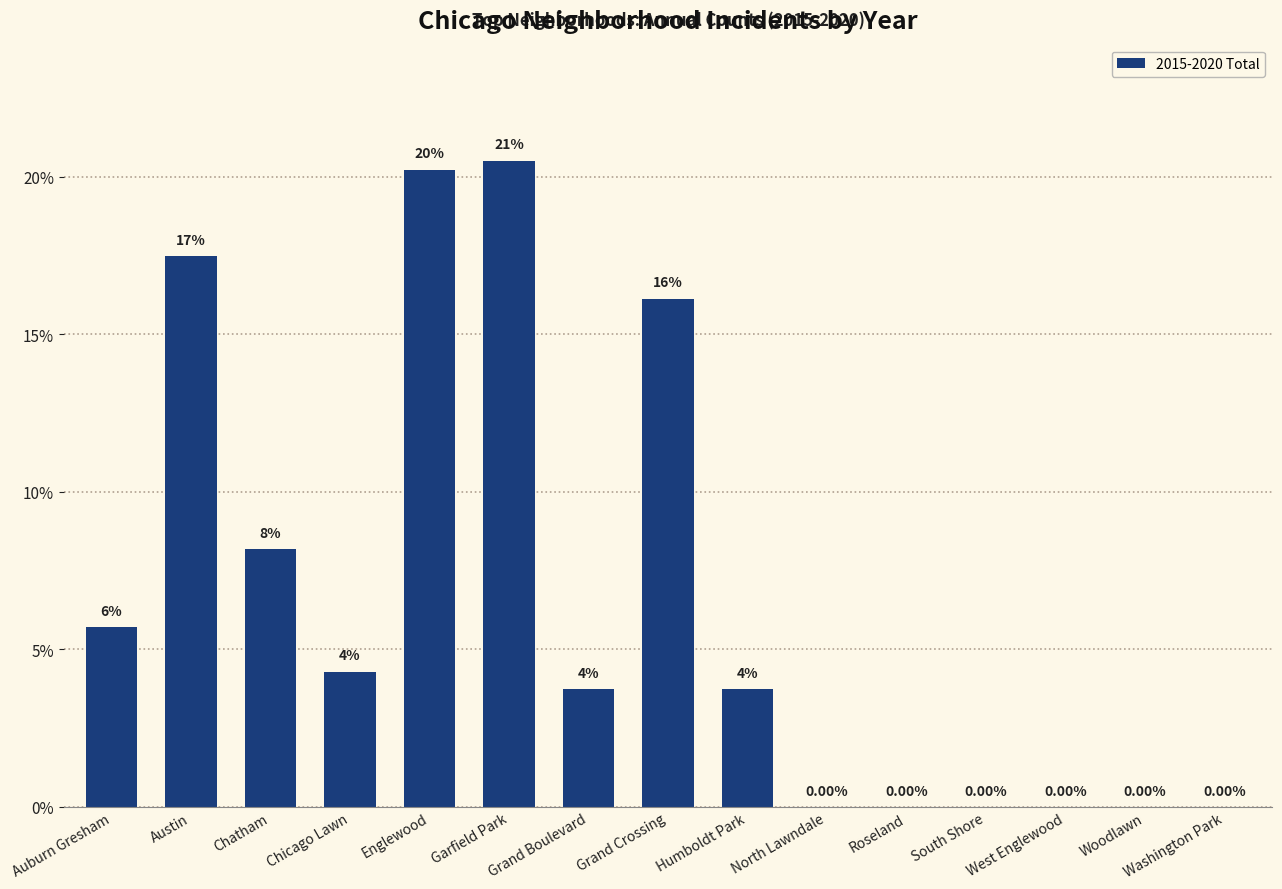

Are the bars horizontal?

No